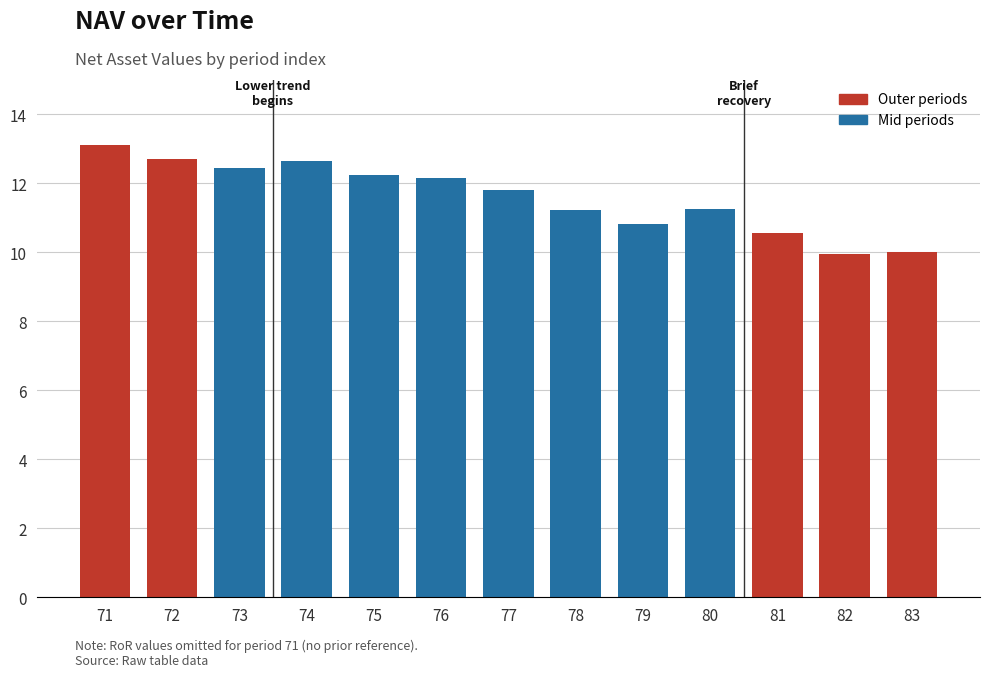

How many distinct data groups are displayed?

1